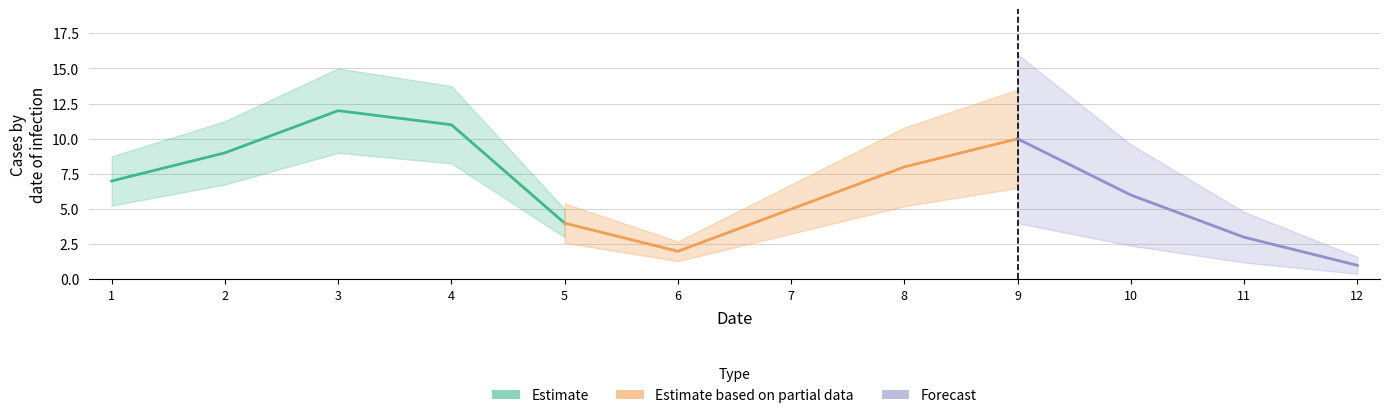

What is the greatest value displayed?

12